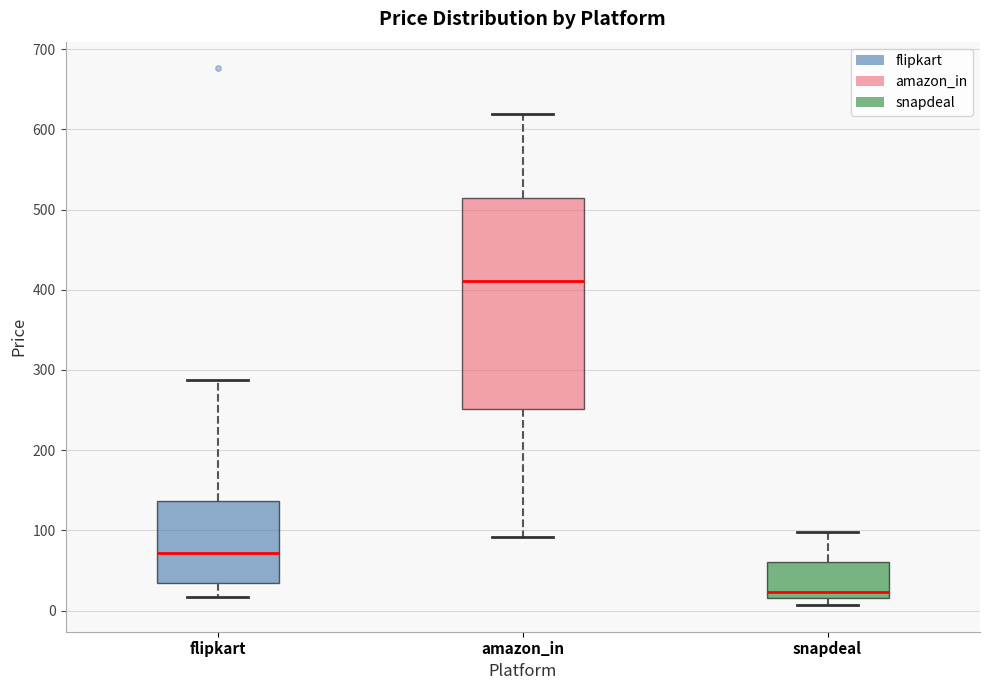

Which box's median line is the lowest?

snapdeal